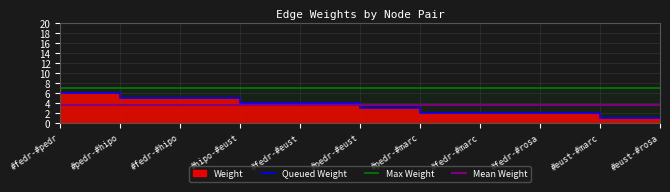

The chart shows a value of 8 at #pedr-#hipo. True or false?

False